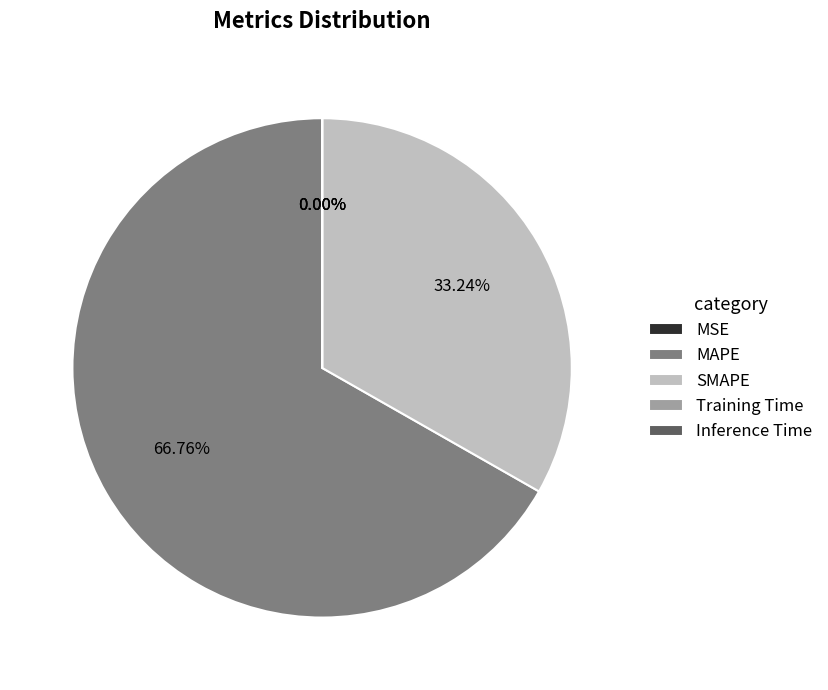

Which slice is the largest?

MAPE